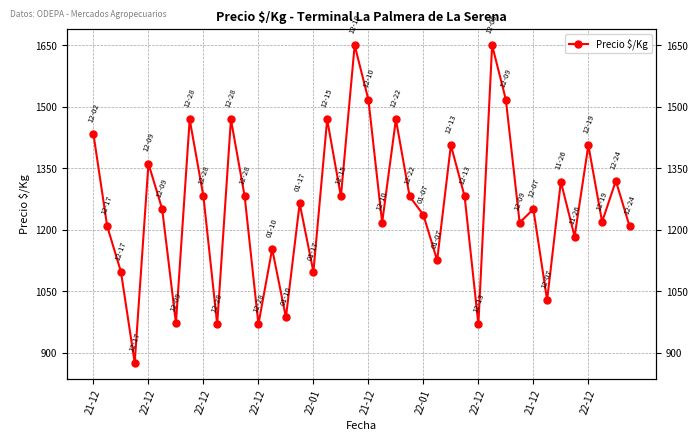

What is the sum of the values at 22-01 and 28?

2330